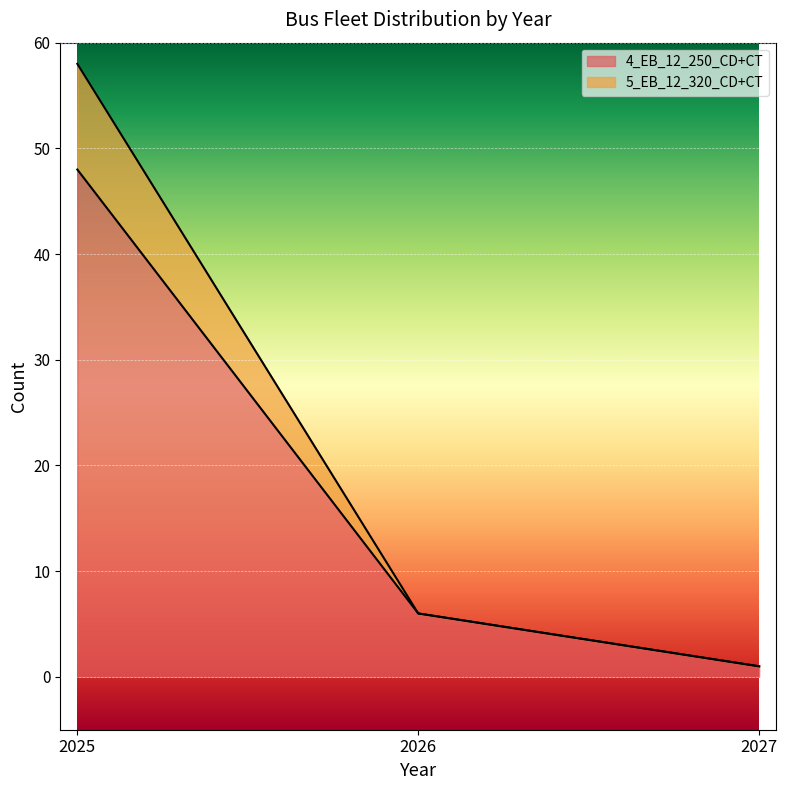

How many data points in 5_EB_12_320_CD+CT are above 6?

1